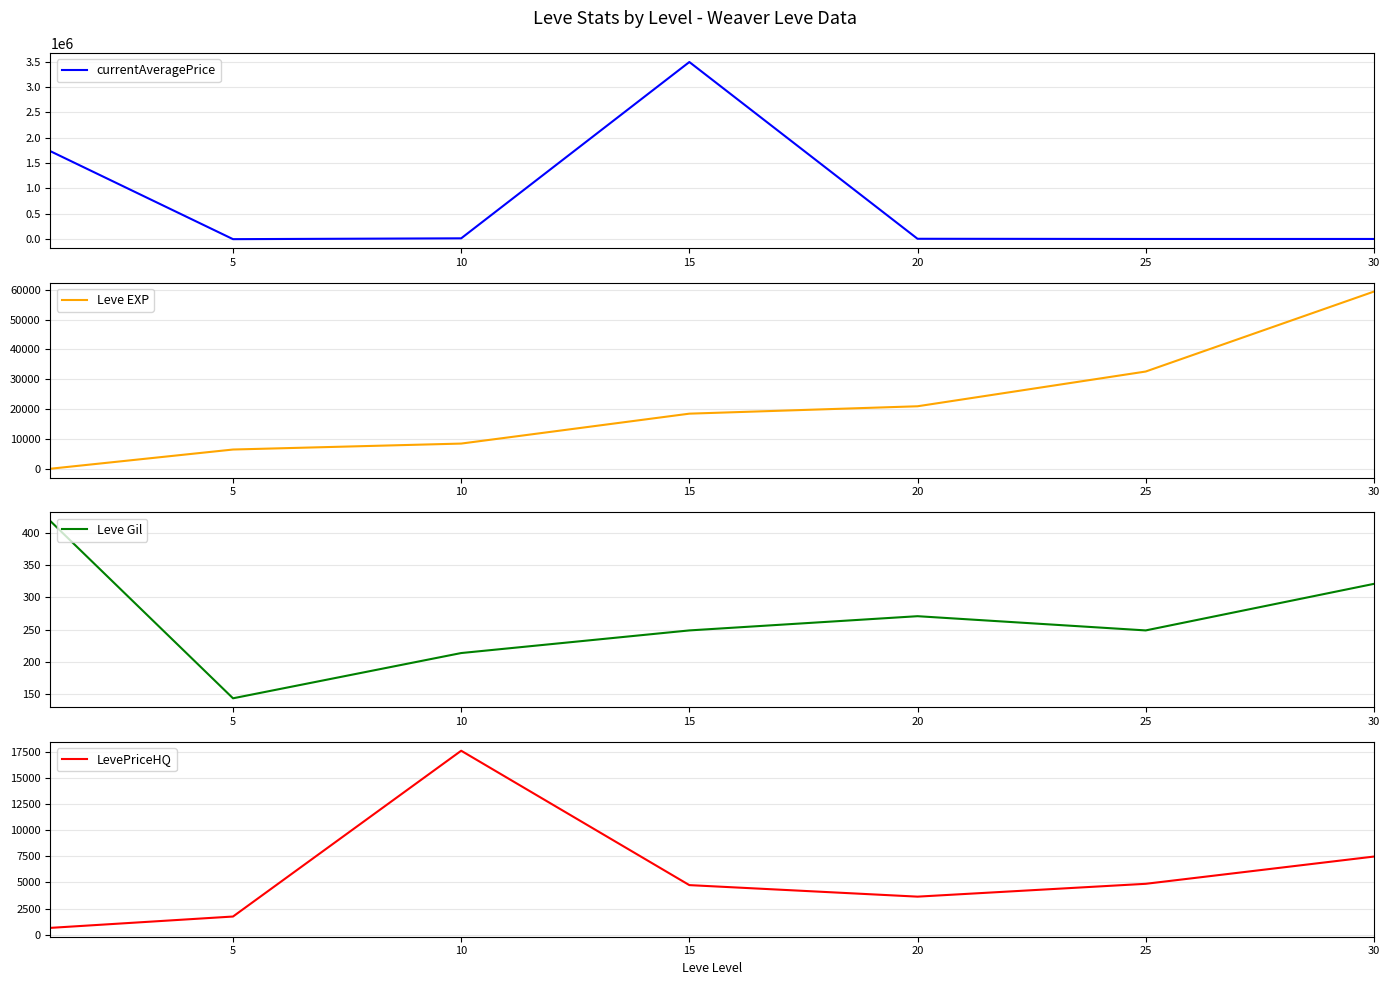

True or false: LevePriceHQ and Leve Gil intersect in this chart.

False